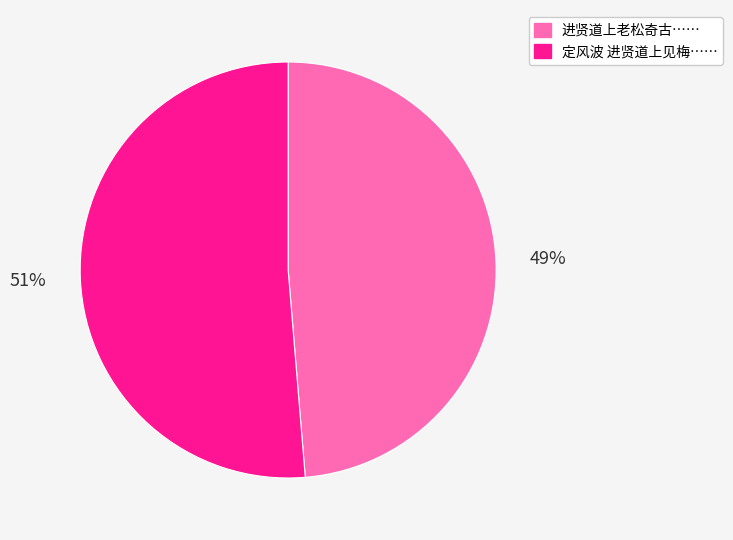

To the nearest percent, what is the average slice percentage?

50%